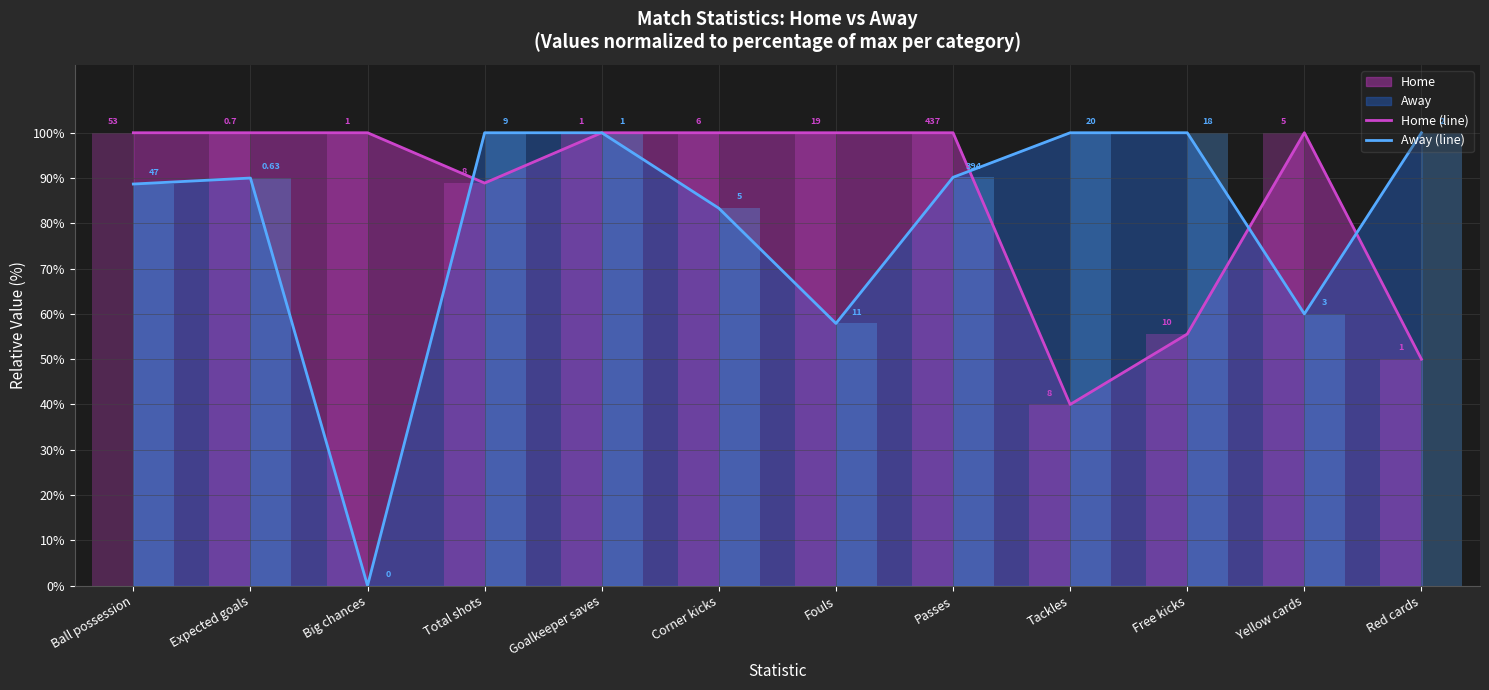

What is the label of the 3rd bar from the left?

Big chances